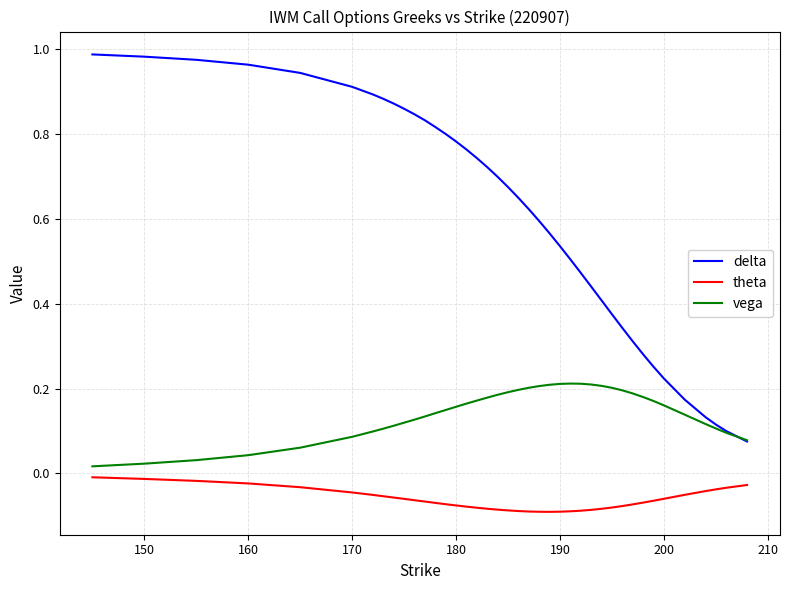

True or false: vega and theta cross at least once.

False